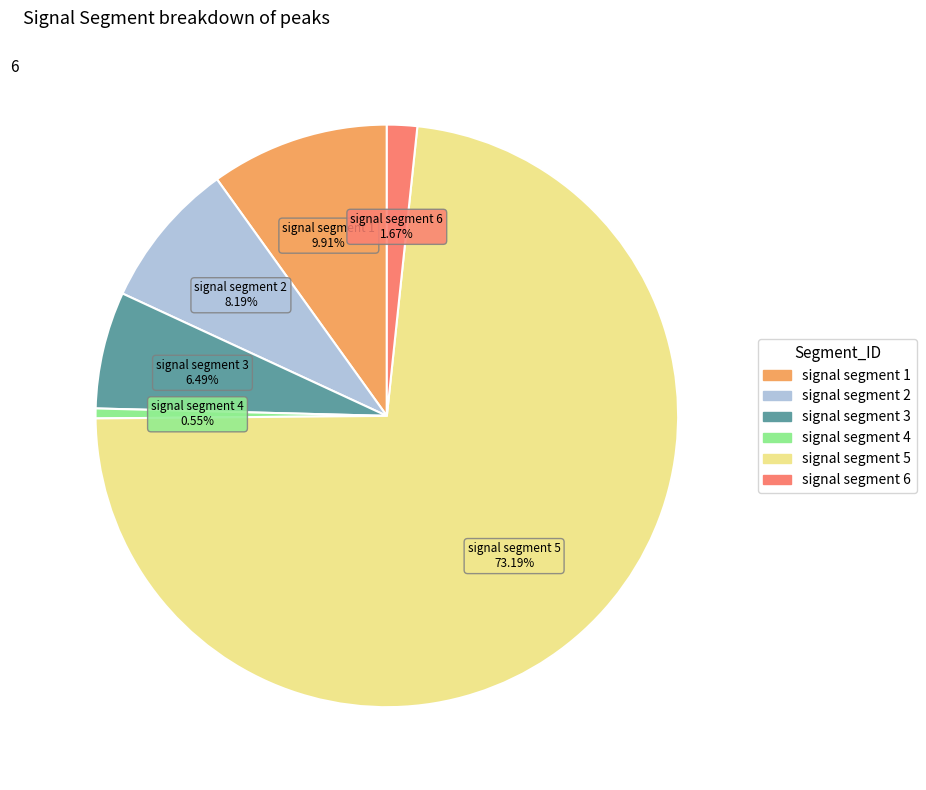

True or false: signal segment 2 accounts for 1% of the total.

False